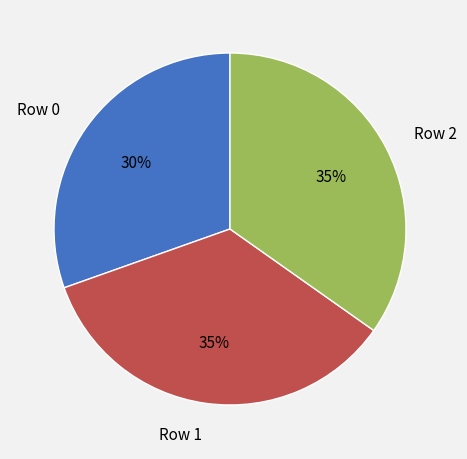

Approximately how many times larger is the value at Row 1 compared to Row 2?

1.0